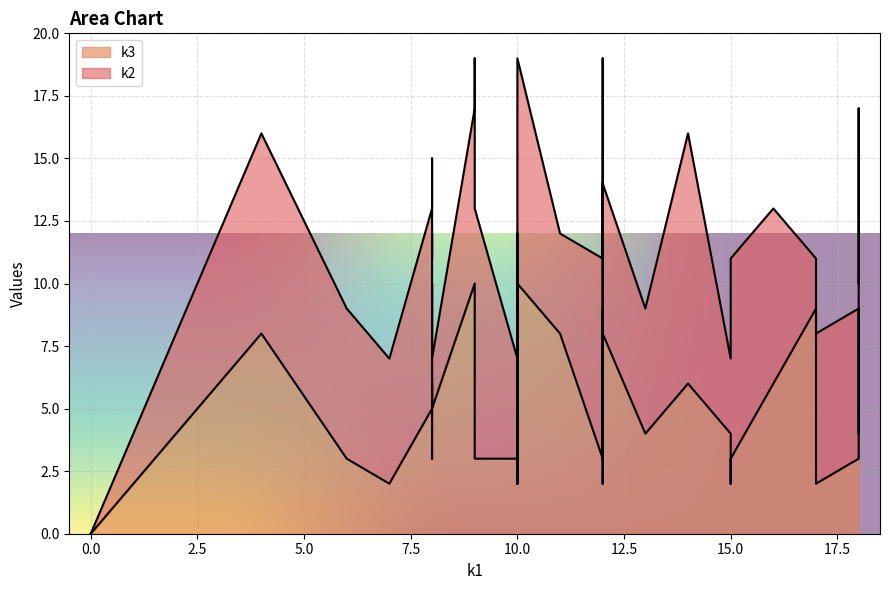

Rank the series at 10 from highest to lowest value.

k2, k3